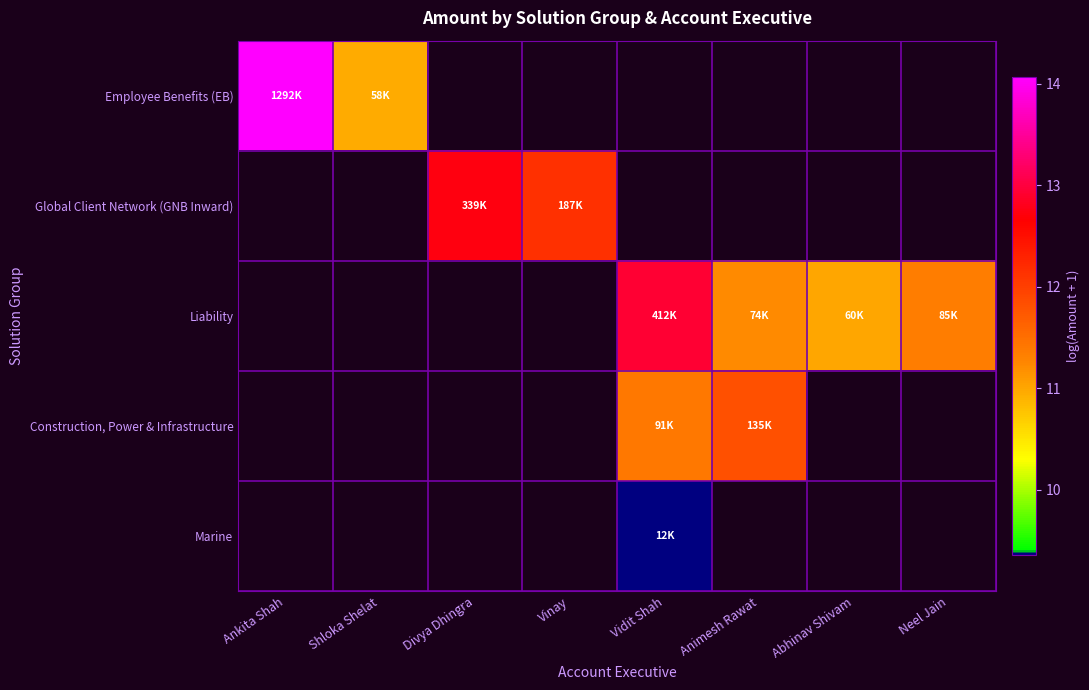

Is the value of Global Client Network (GNB Inward) at Shloka Shelat greater than the value of Employee Benefits (EB) at Shloka Shelat?

No